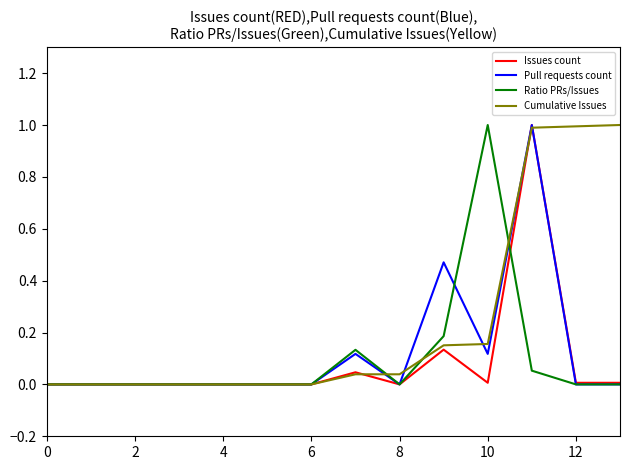

Count the number of data series in this chart.

4